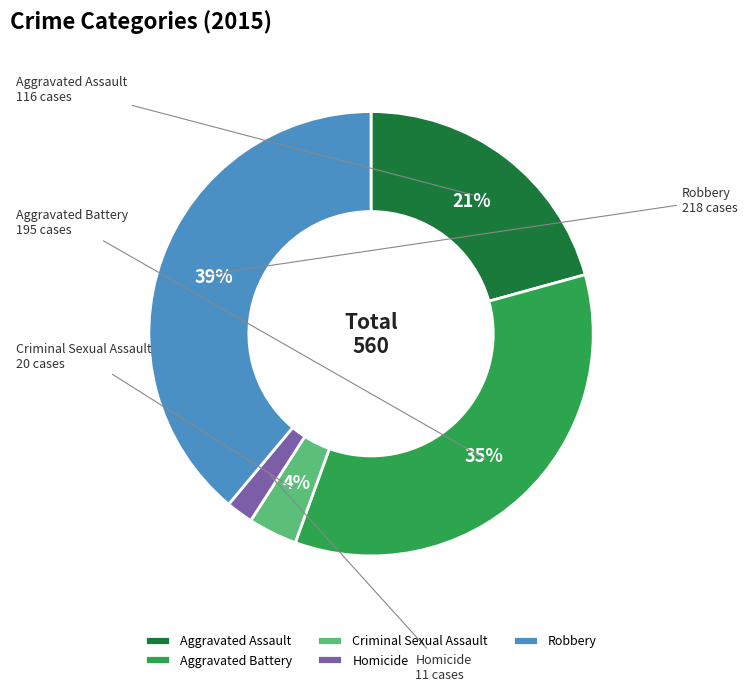

Between Criminal Sexual Assault and Aggravated Assault, which is larger?

Aggravated Assault